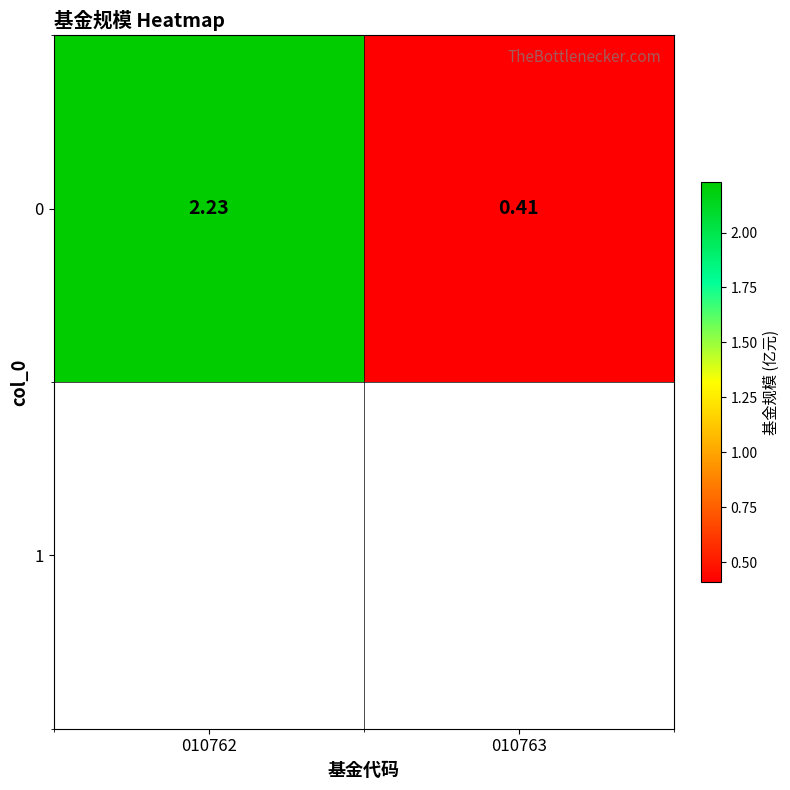

What is the average value?

1.3